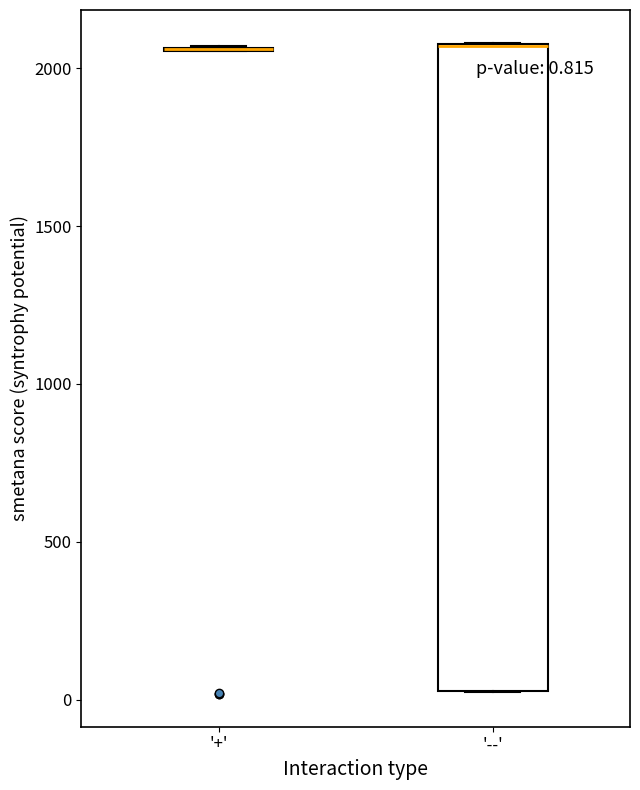

Which box is the tallest, from its lower edge to its upper edge?

'--'